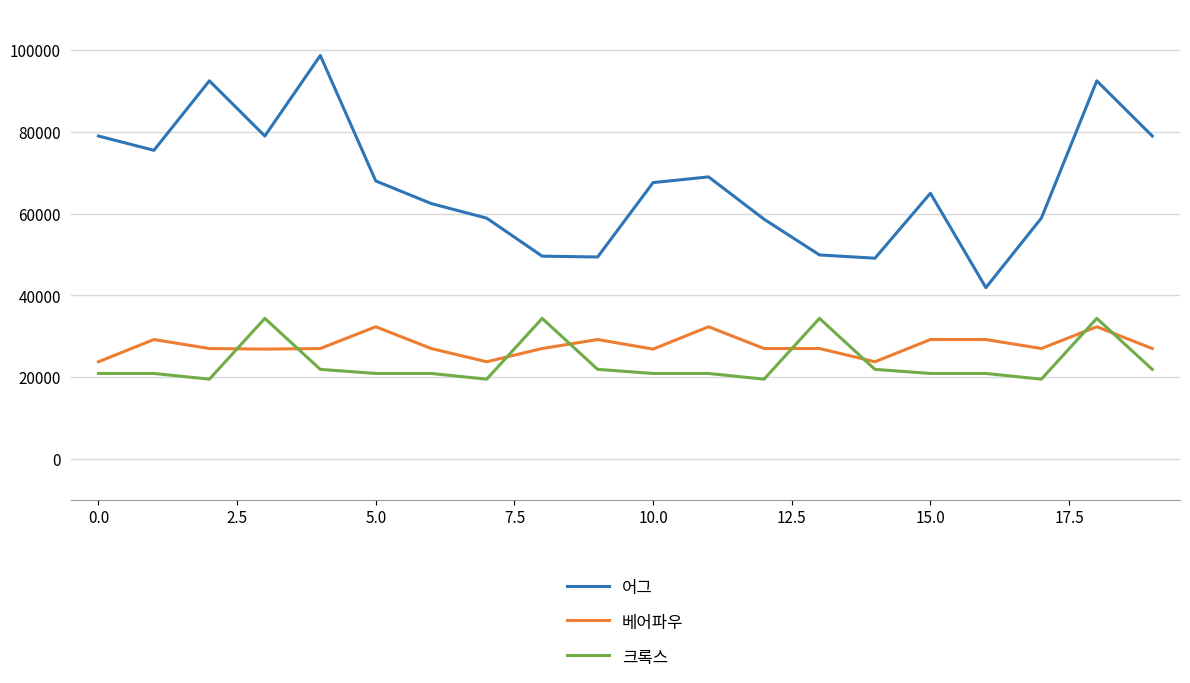

What is the smallest value displayed?

19500